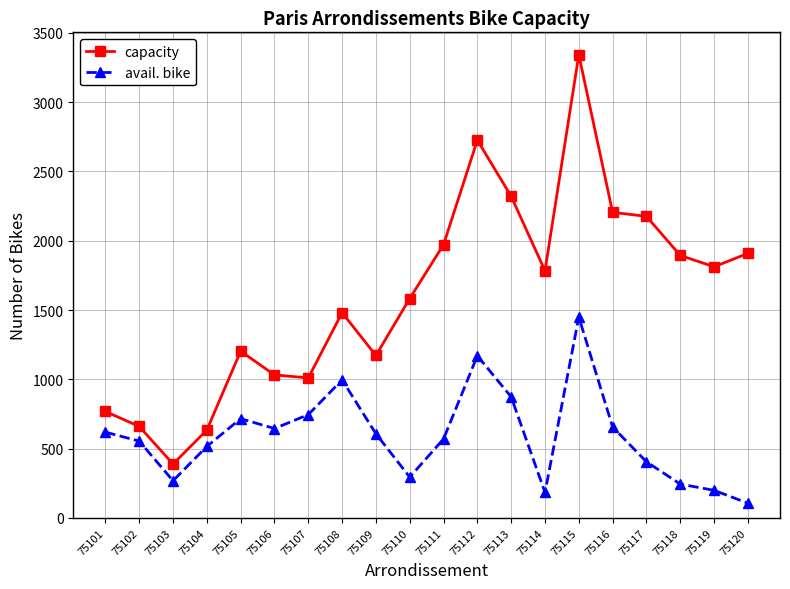

True or false: avail. bike and capacity intersect in this chart.

False